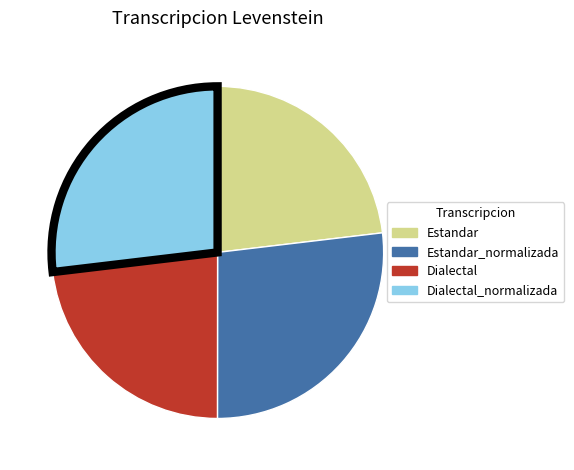

Does Estandar represent more than half of the total?

No